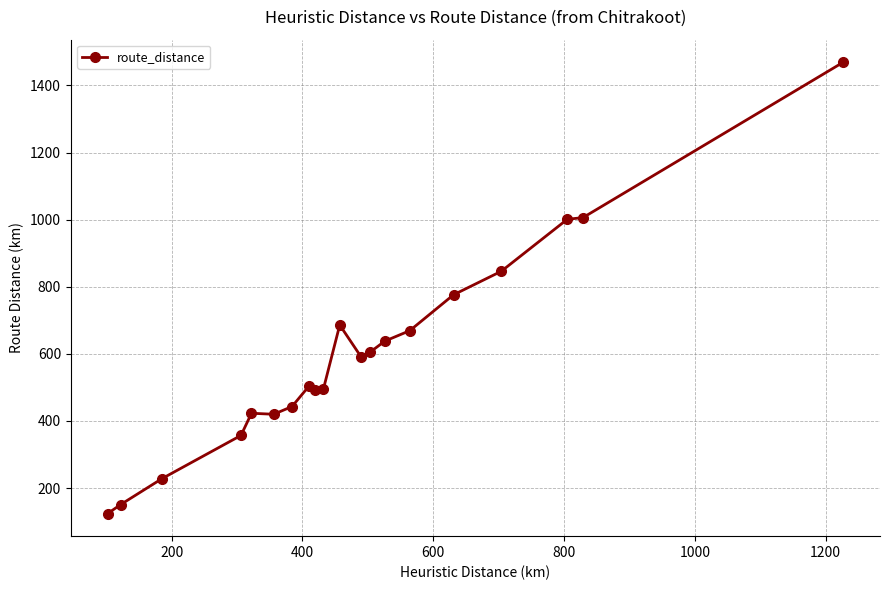

What is the sum of all values?

11923